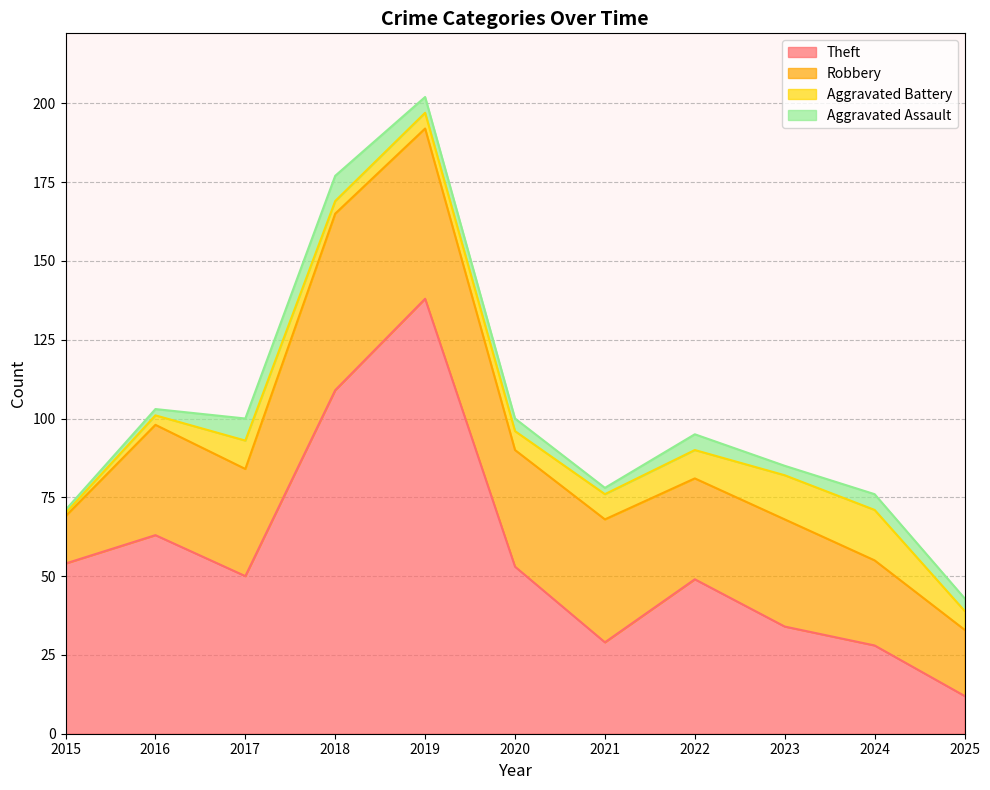

What is the difference between the second highest and second lowest values in the Robbery series?

33